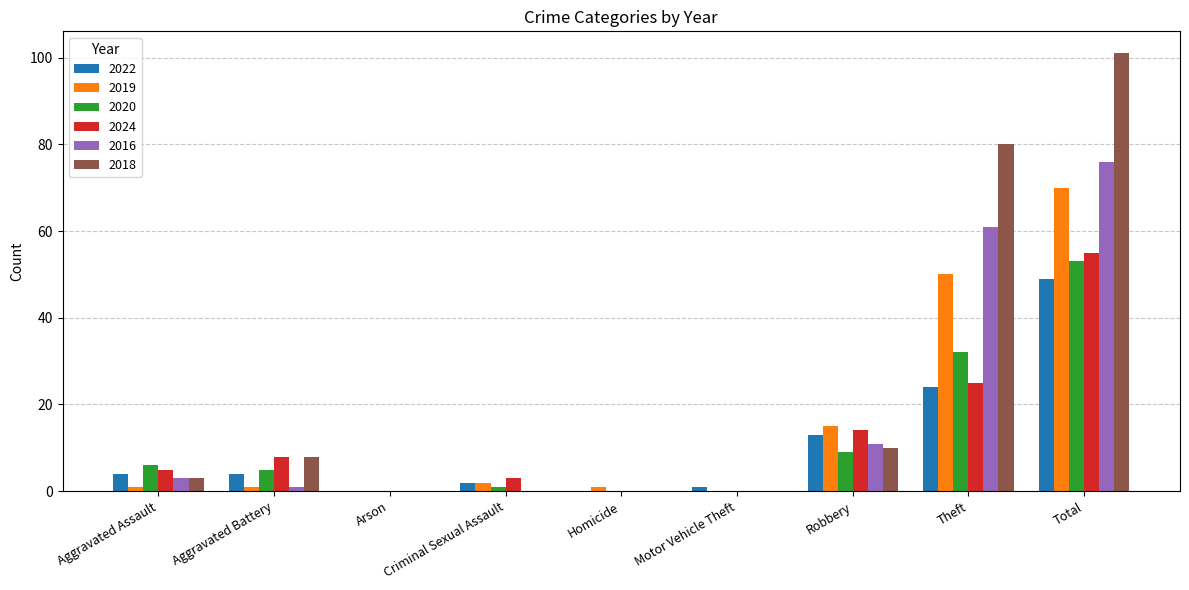

Which series changed the most between Arson and Total?

2018